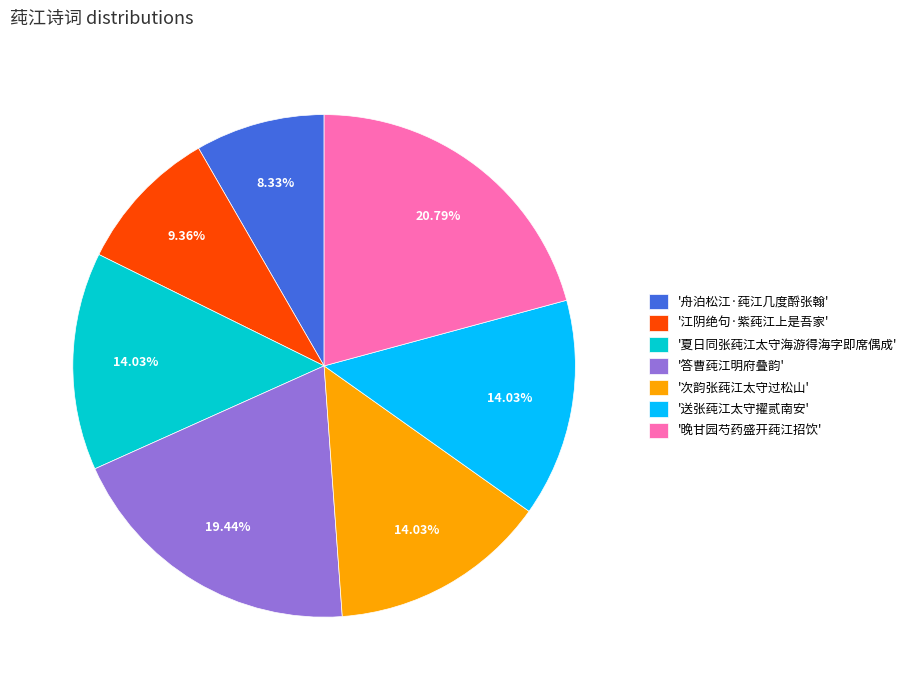

Approximately how many times larger is the value at '夏日同张莼江太守海游得海字即席偶成' compared to '答曹莼江明府叠韵'?

0.7